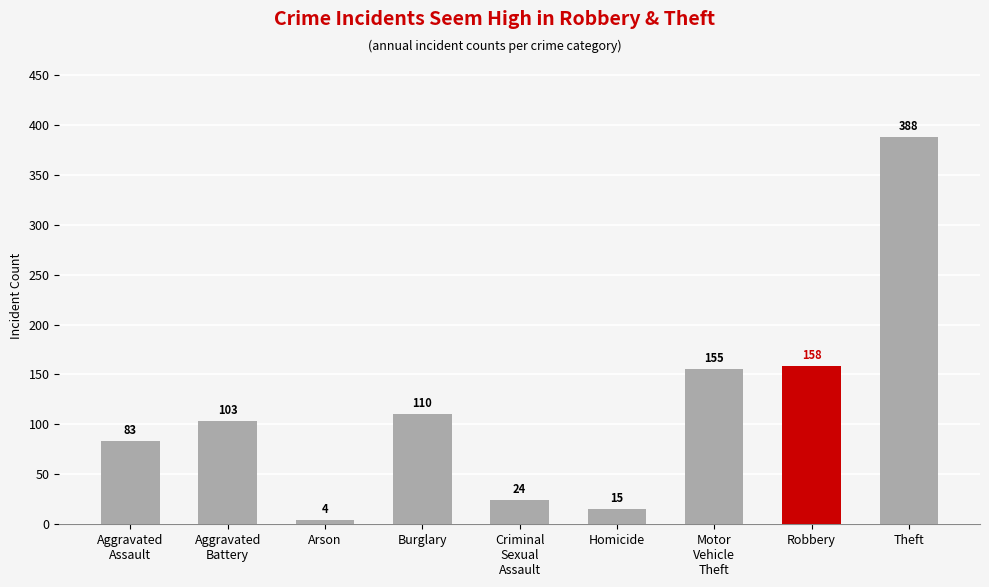

What is the minimum value shown in the chart?

4